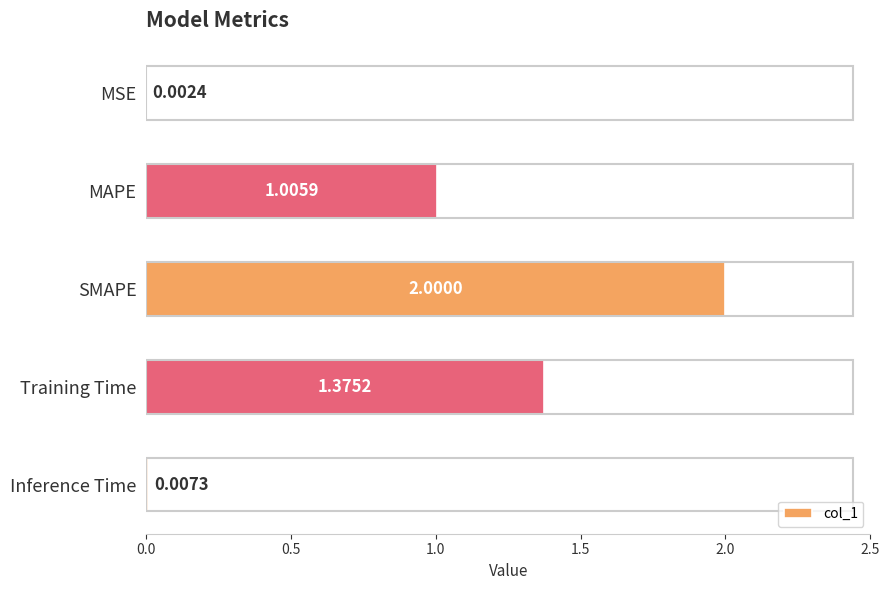

Which category has the highest value across all series?

SMAPE